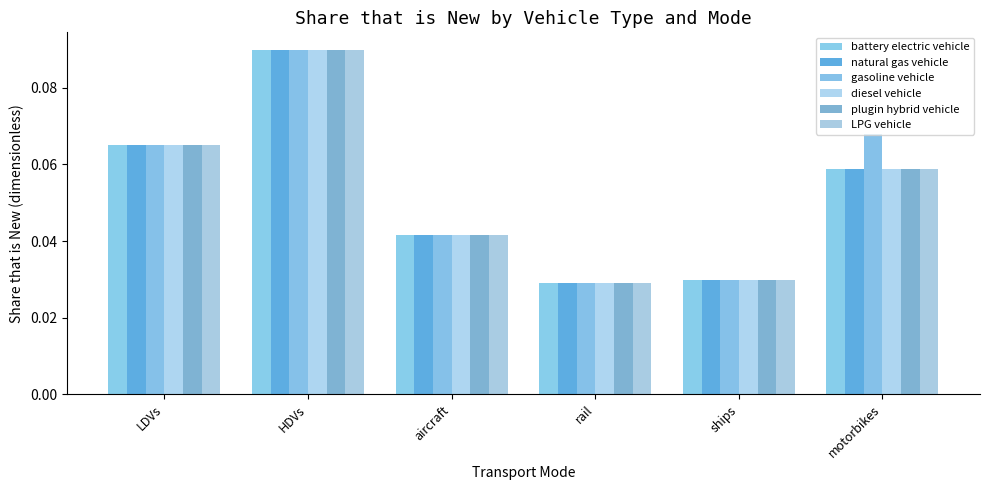

How many data points does each series have?

6